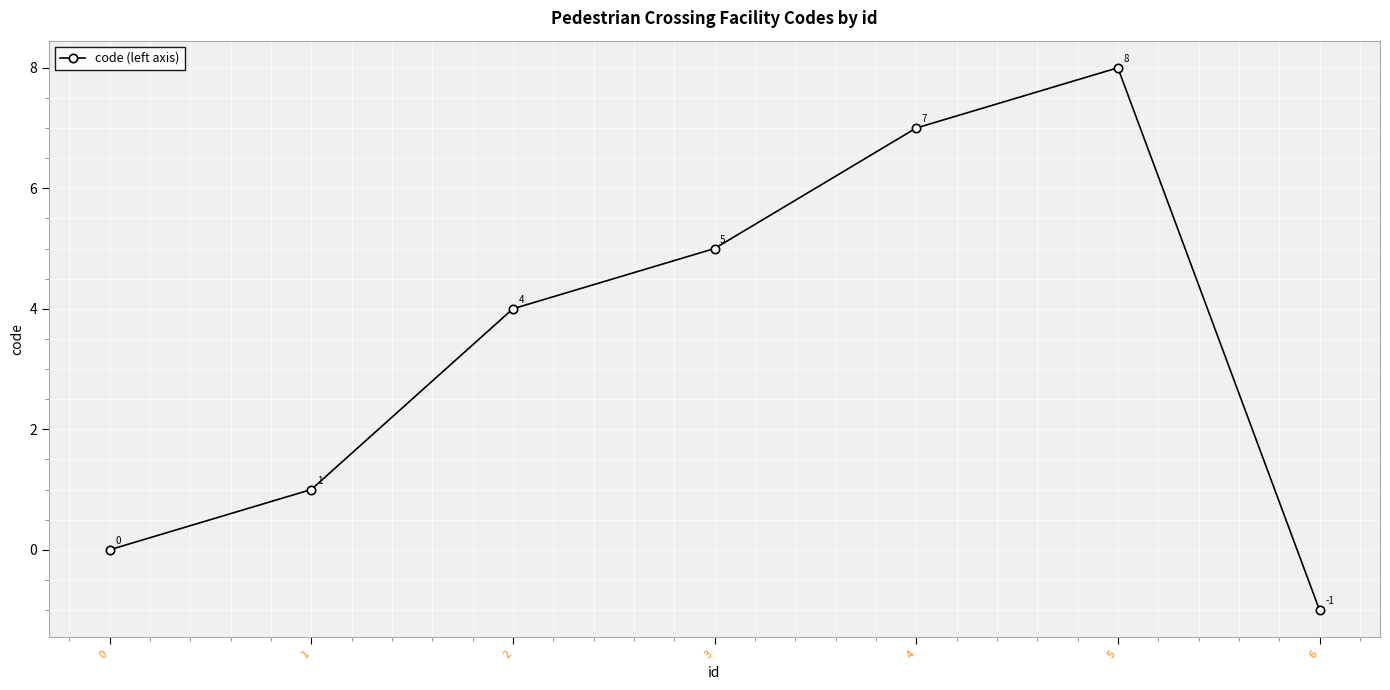

How many values are below zero?

1